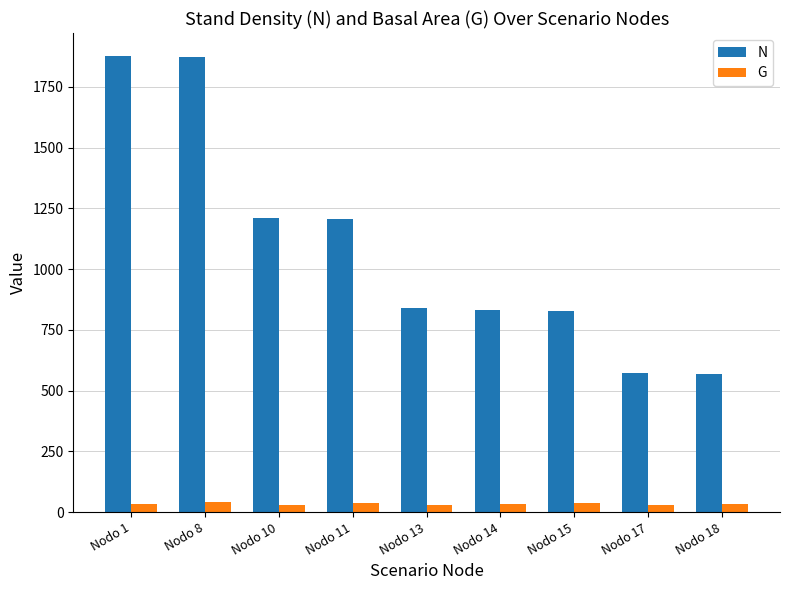

List the series in order of their peak value, highest first.

N, G